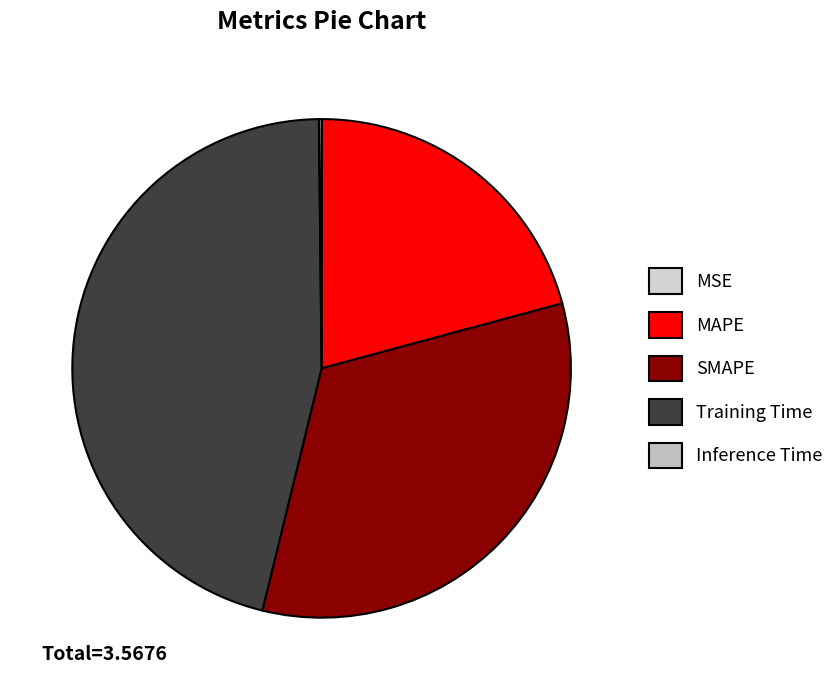

What is the smallest slice in the pie chart?

MSE